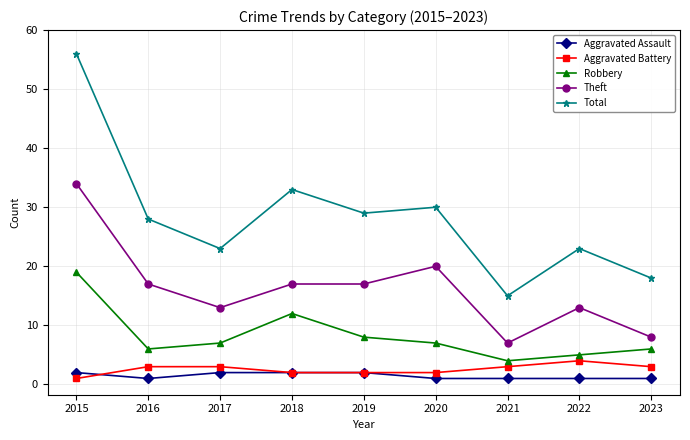

True or false: Theft and Robbery intersect in this chart.

False